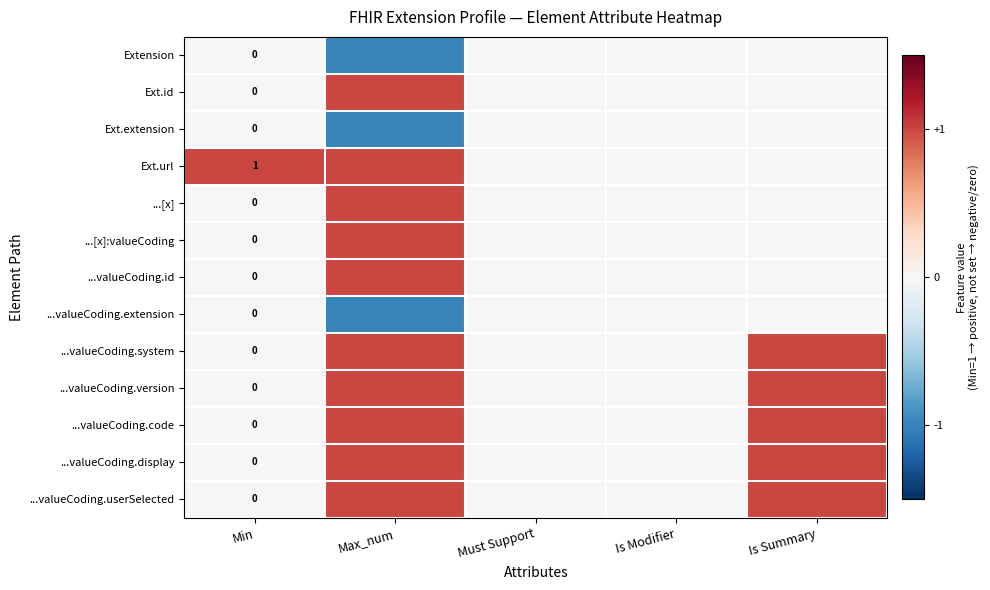

True or false: ...valueCoding.display has a value of 1 at Min.

False